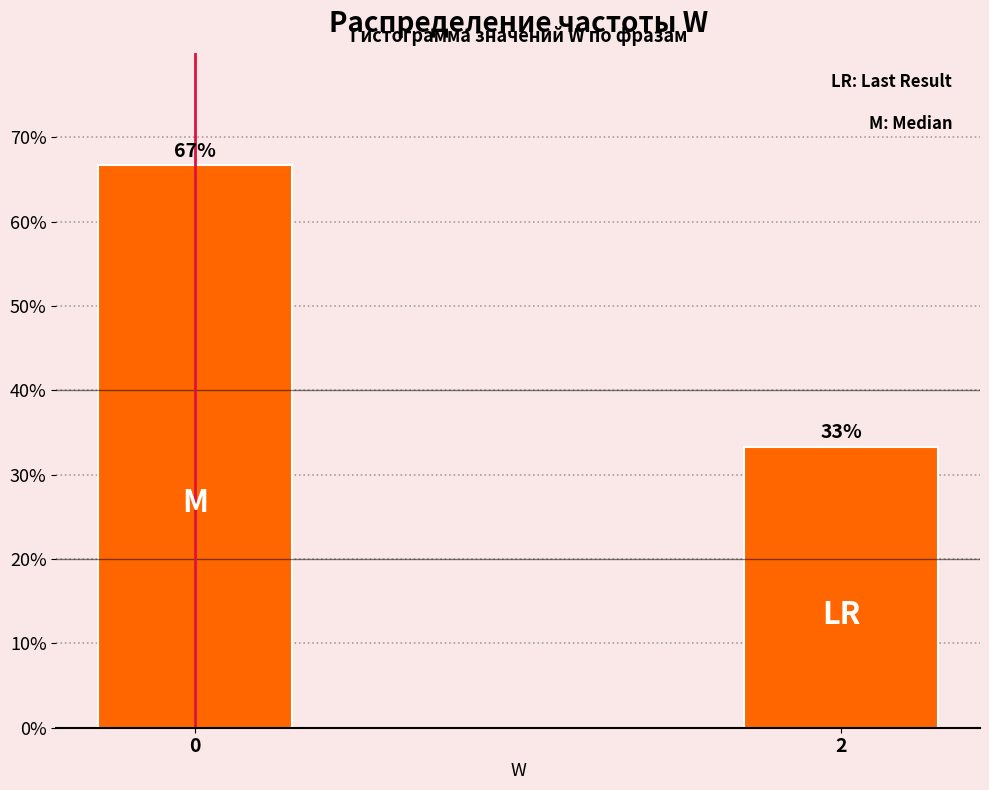

What is the average value?

50.0